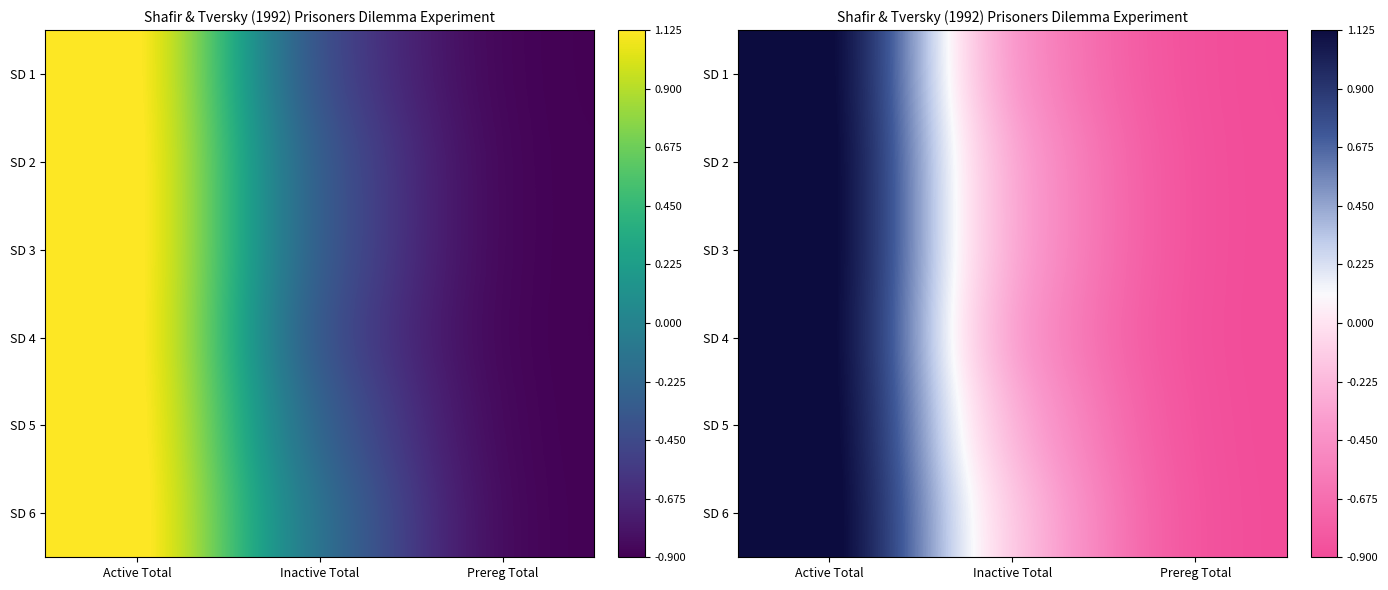

Rank the series at Inactive Total from highest to lowest value.

SD 6, SD 5, SD 3, SD 2, SD 4, SD 1